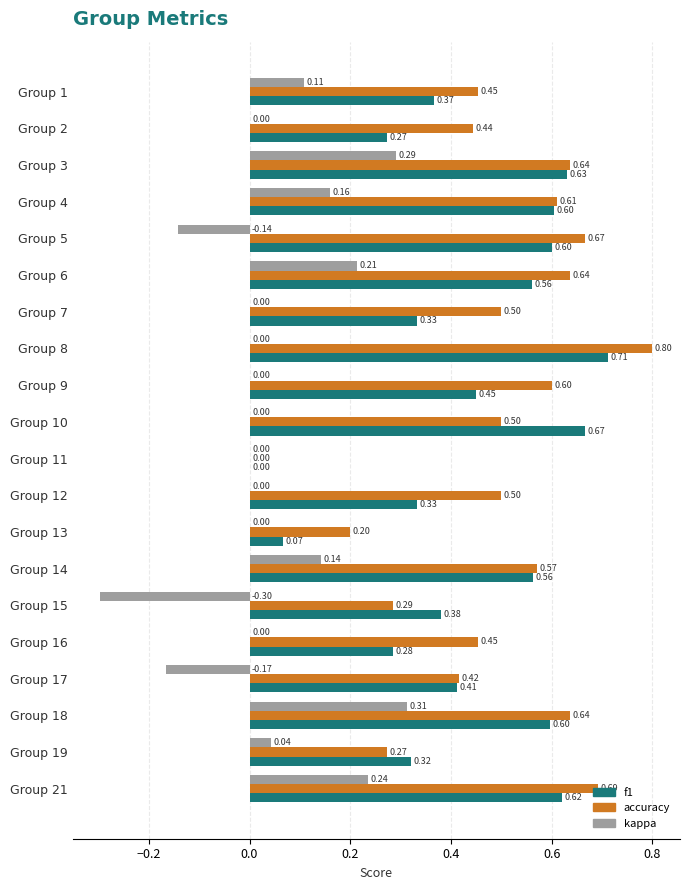

The value of kappa at 21 is 0.2. True or false?

True